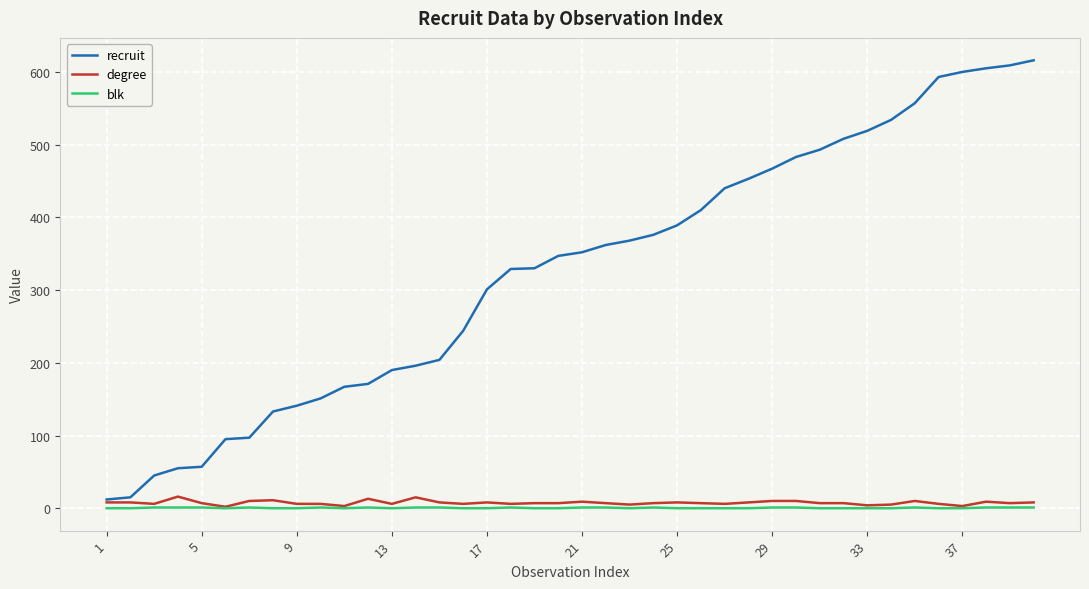

Which series has the largest total across all categories?

recruit